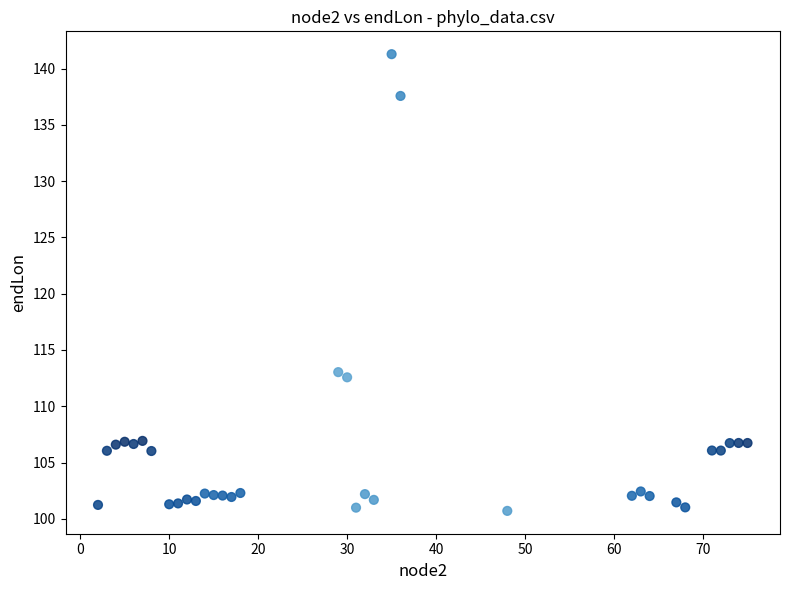

What Y value in the scatter plot is closest to 120?

113.0